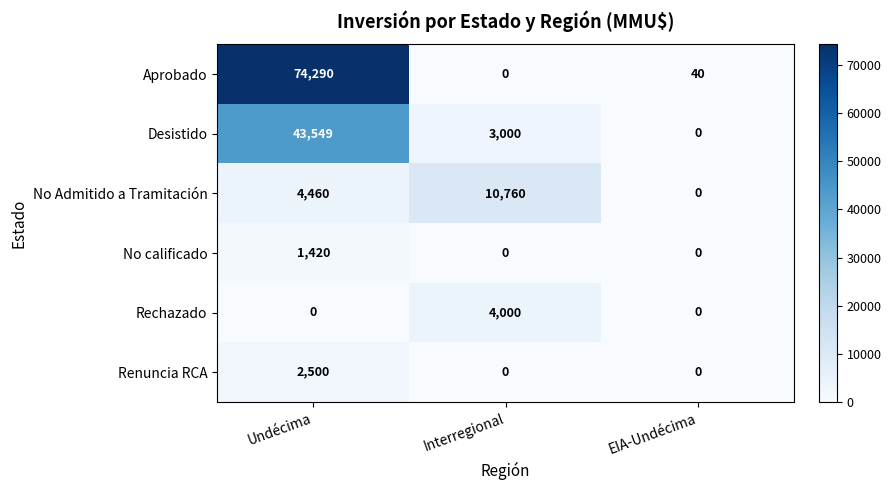

What is the difference between the Aprobado values at EIA-Undécima and Interregional?

40